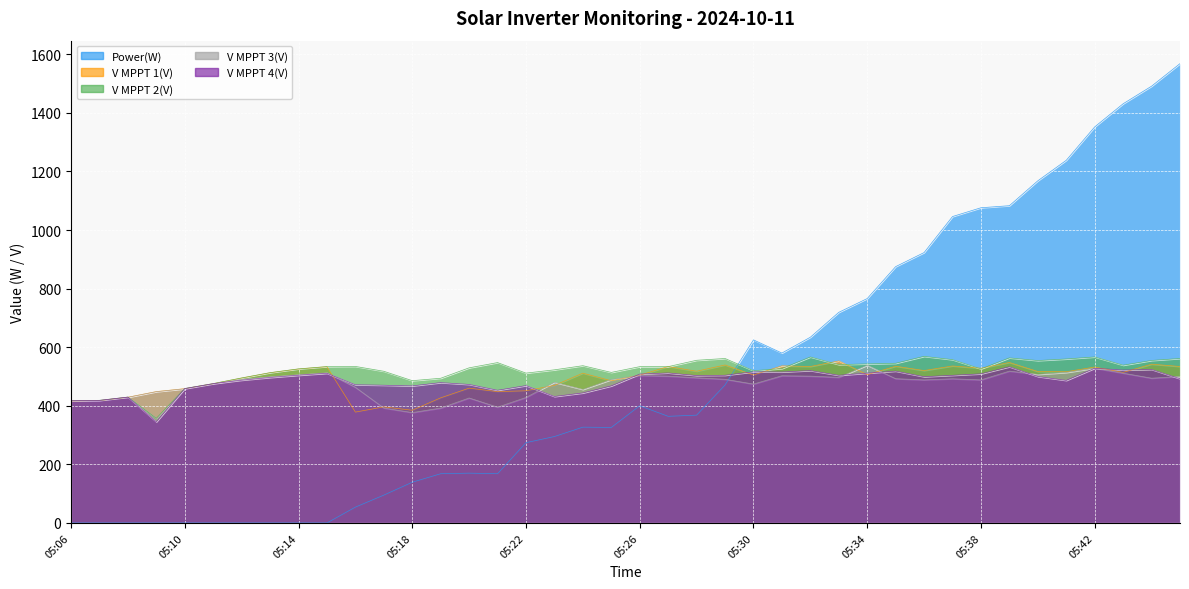

Reading right to left, list all the values displayed in this chart.

Power(W): 1568.0	1491.0	1431.0	1352.0	1238.0	1168.0	1083.0	1076.0	1046.0	923.0	875.0	766.0	719.0	634.0	580.0	625.0	471.0	368.0	364.0	400.0	326.0	327.0	295.0	274.0	168.0	170.0	168.0	139.0	95.0	54.0	0.0	0.0	0.0	0.0	0.0	0.0	0.0	0.0	0.0	0.0
V MPPT 1(V): 534.1	542.0	513.9	532.3	516.2	517.0	547.9	528.1	535.9	520.3	535.0	506.2	553.0	534.1	536.3	505.1	539.2	517.9	534.0	504.5	485.3	511.3	469.5	451.2	448.2	460.2	427.1	384.7	396.2	378.4	533.4	525.5	512.7	494.6	475.3	458.4	448.4	429.1	417.9	416.7
V MPPT 2(V): 561.4	554.6	538.5	566.6	559.7	554.3	563.4	525.9	557.4	568.6	545.0	542.9	540.5	566.5	526.9	519.6	561.4	555.3	533.6	533.5	513.9	536.8	522.7	511.5	547.4	529.5	493.9	485.7	517.8	534.3	533.8	526.0	513.1	495.0	475.8	459.0	357.2	429.7	418.6	417.4
V MPPT 3(V): 499.9	494.2	511.3	528.3	513.6	507.2	518.3	488.3	492.2	488.3	492.5	538.3	497.0	501.2	502.5	474.1	490.4	495.4	501.3	503.1	489.4	455.6	480.1	428.4	395.2	426.6	392.2	376.7	392.4	463.0	512.6	506.1	499.0	490.3	474.8	457.9	448.1	428.9	417.6	416.4
V MPPT 4(V): 492.3	523.9	521.9	528.0	486.5	499.8	533.0	508.9	503.9	499.1	518.2	511.3	503.9	520.0	515.3	515.8	504.1	503.1	512.0	508.1	467.7	443.7	431.6	468.8	452.9	472.8	479.0	467.8	470.1	471.7	510.8	504.1	496.5	487.3	475.4	458.7	345.1	429.6	418.4	417.1